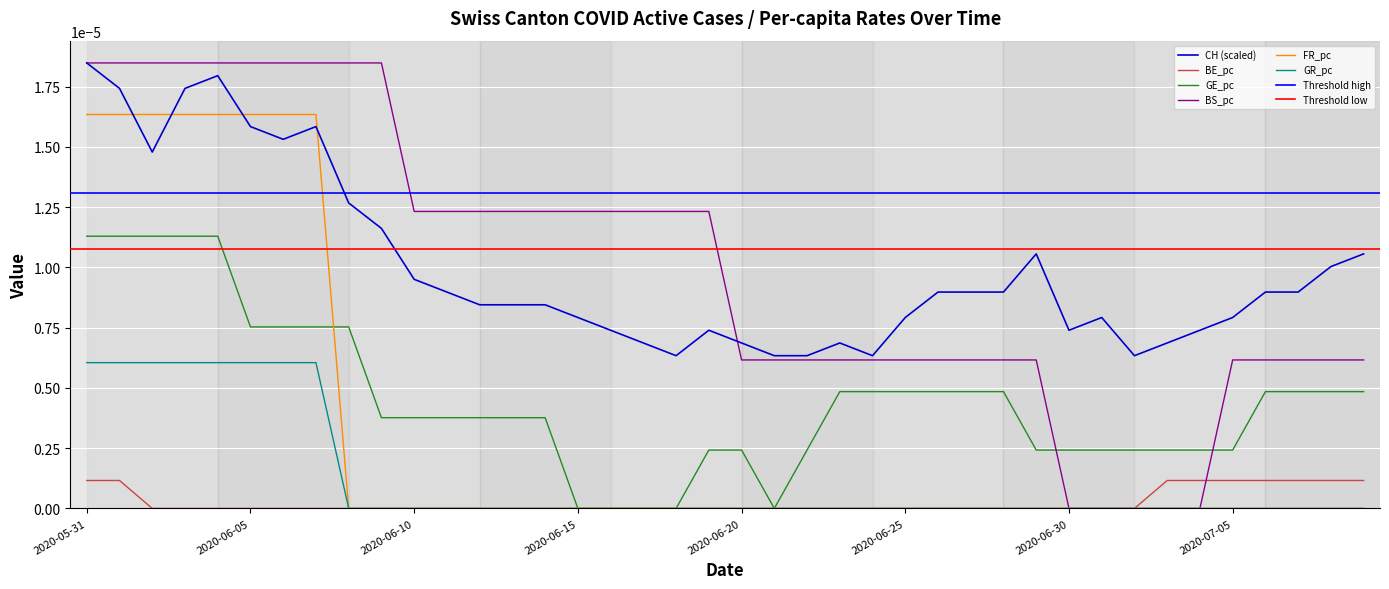

The CH series shows 0.0 at 2020-06-01. True or false?

True